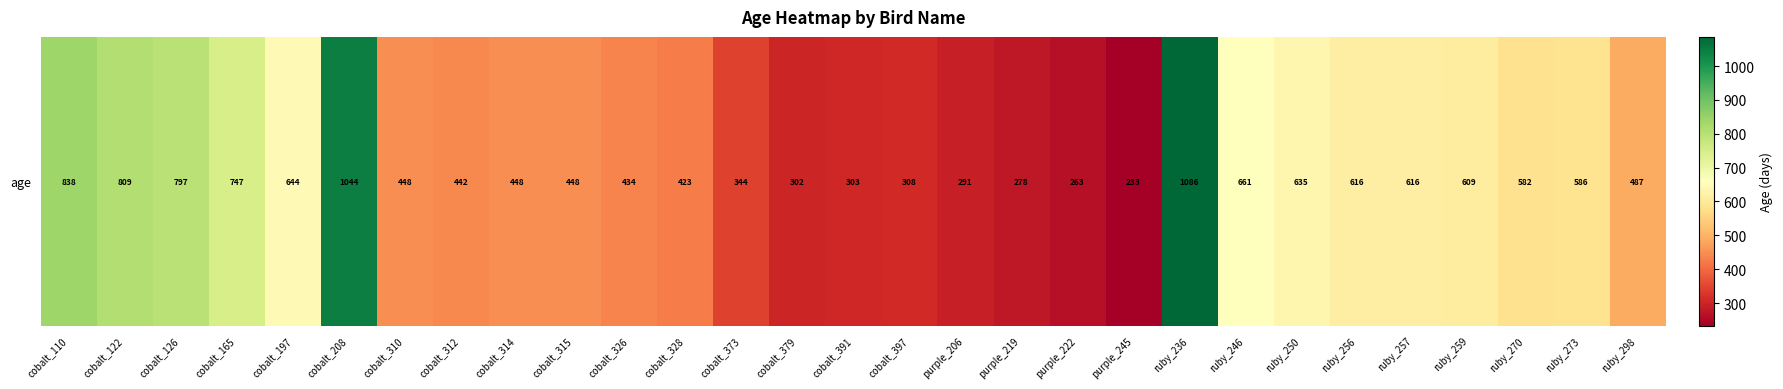

Rank the categories by value from highest to lowest.

ruby_236, cobalt_208, cobalt_110, cobalt_122, cobalt_126, cobalt_165, ruby_246, cobalt_197, ruby_250, ruby_256, ruby_257, ruby_259, ruby_273, ruby_270, ruby_298, cobalt_310, cobalt_314, cobalt_315, cobalt_312, cobalt_326, cobalt_328, cobalt_373, cobalt_397, cobalt_391, cobalt_379, purple_206, purple_219, purple_222, purple_245